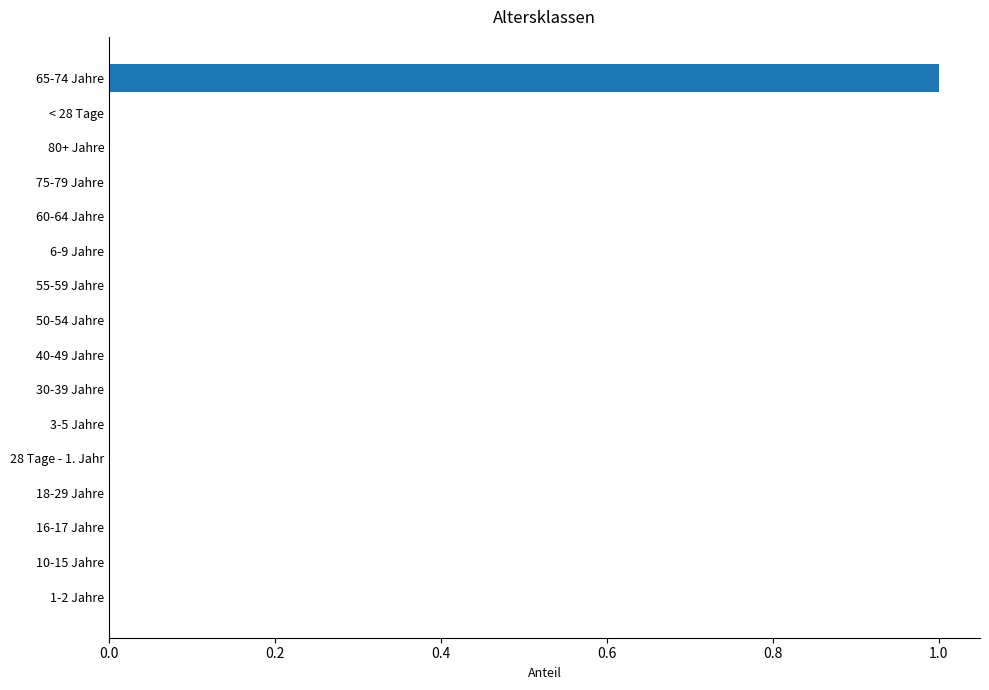

What is the maximum value shown in the chart?

1